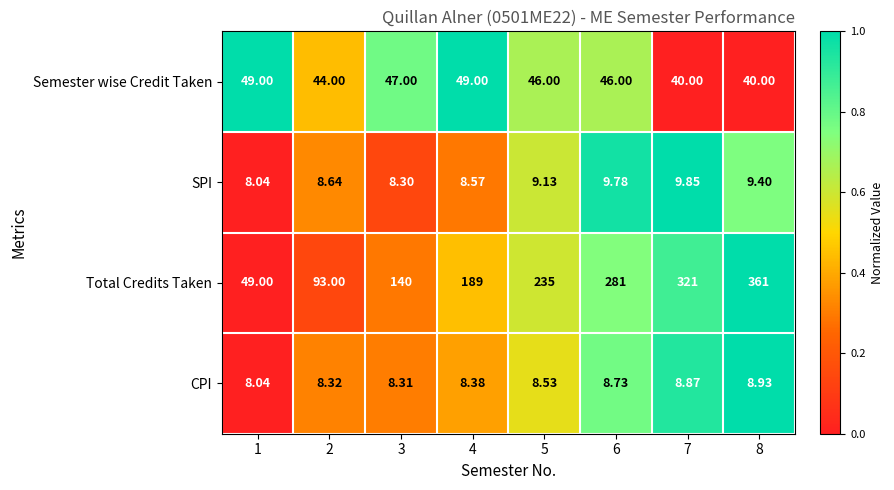

At which category is the sum across all series the highest?

8